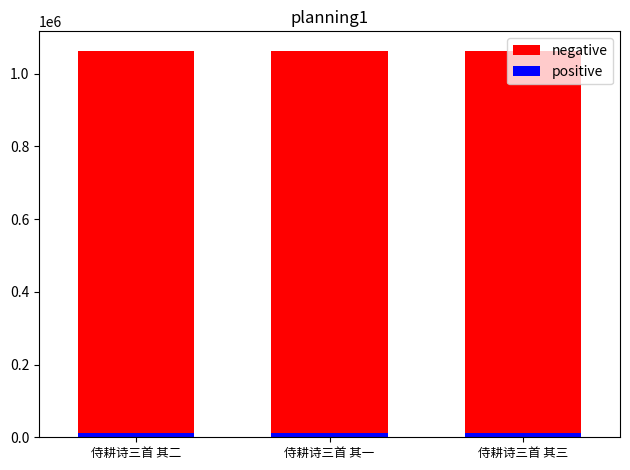

What is the label of the 1st bar from the right?

侍耕诗三首 其三